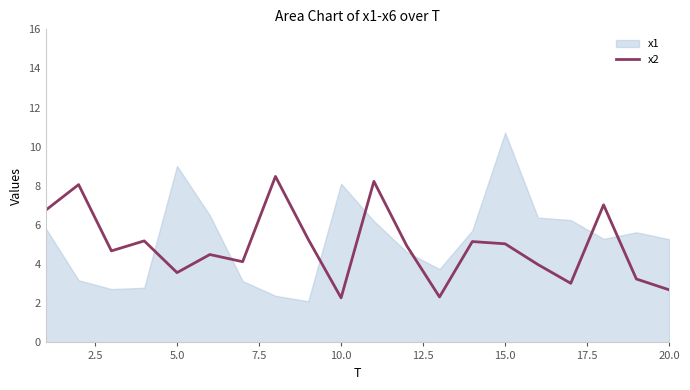

What is the lowest value of the x2 series?

2.3